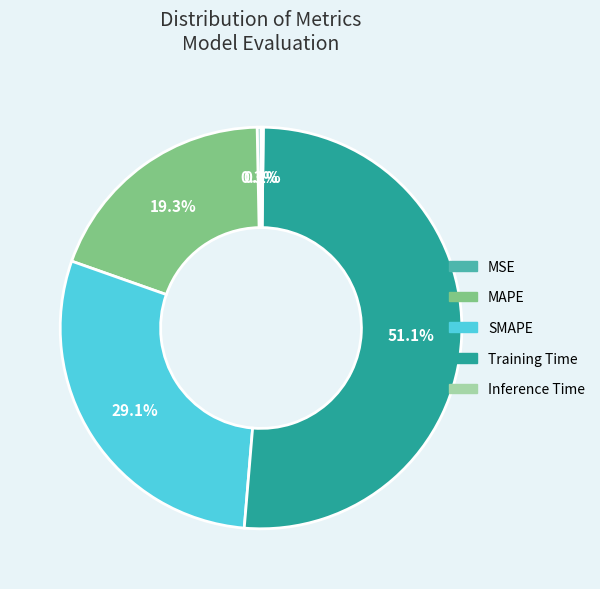

Is the sum of SMAPE and MAPE greater than half?

No